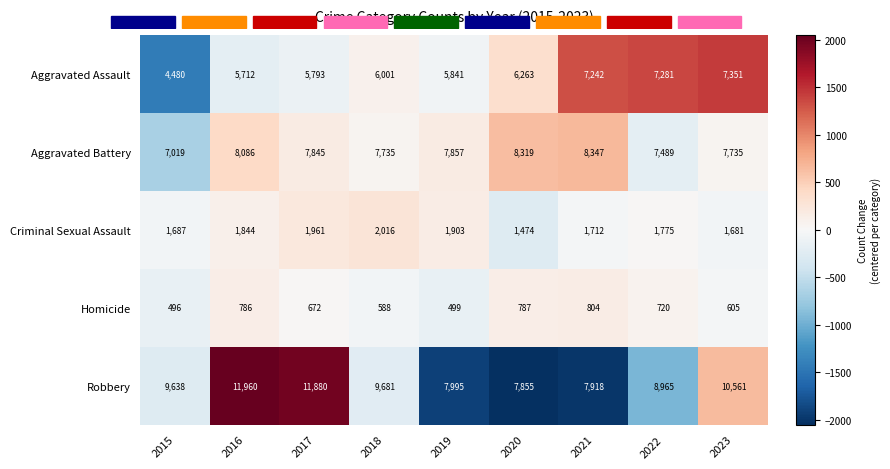

What is the difference between the highest and lowest values at 2019?

7496